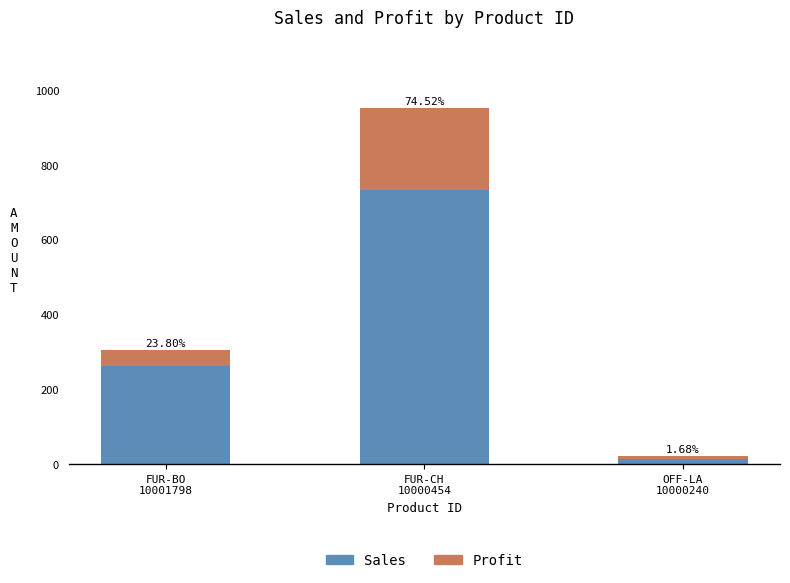

Which series has the largest range (max minus min)?

Sales